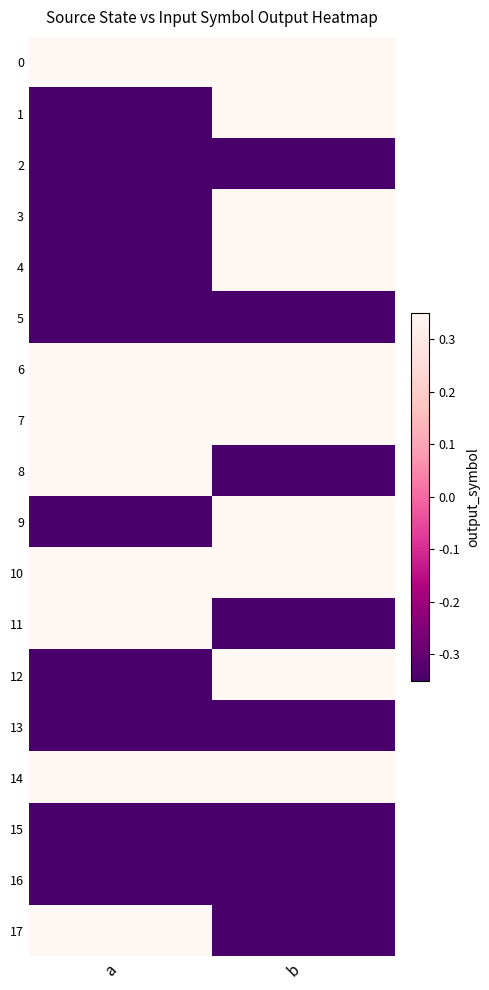

At how many categories does at least one series exceed 0?

2